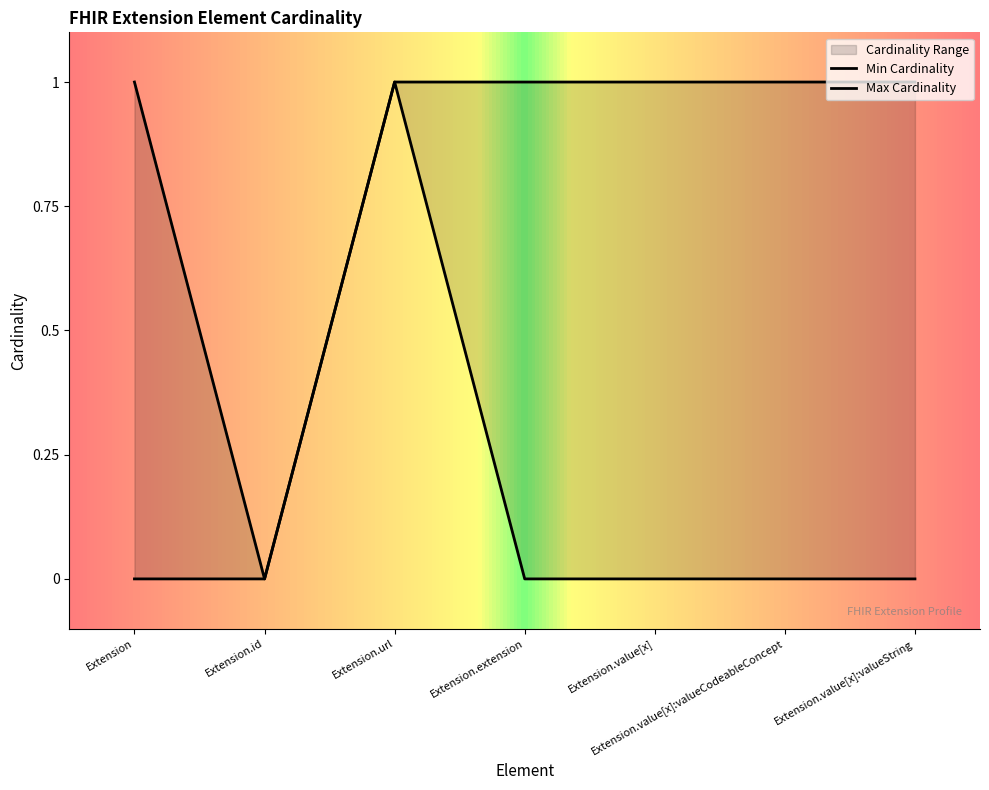

List the series in order of their overall mean, highest first.

Max Cardinality, Min Cardinality